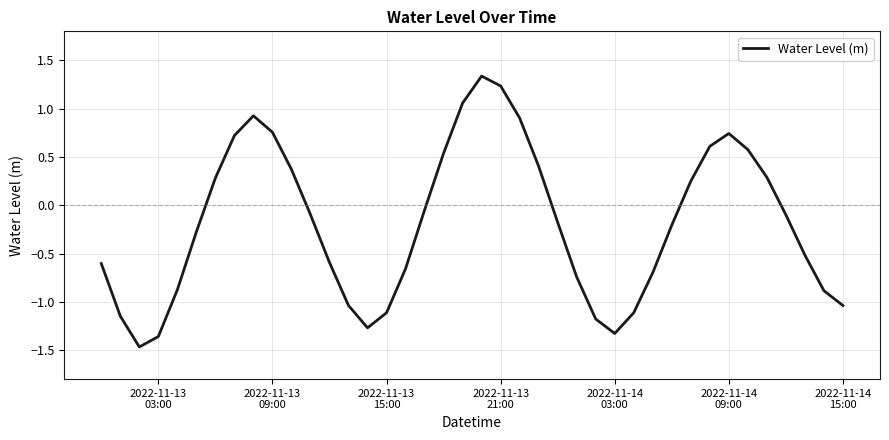

What is the smallest value displayed?

-1.5